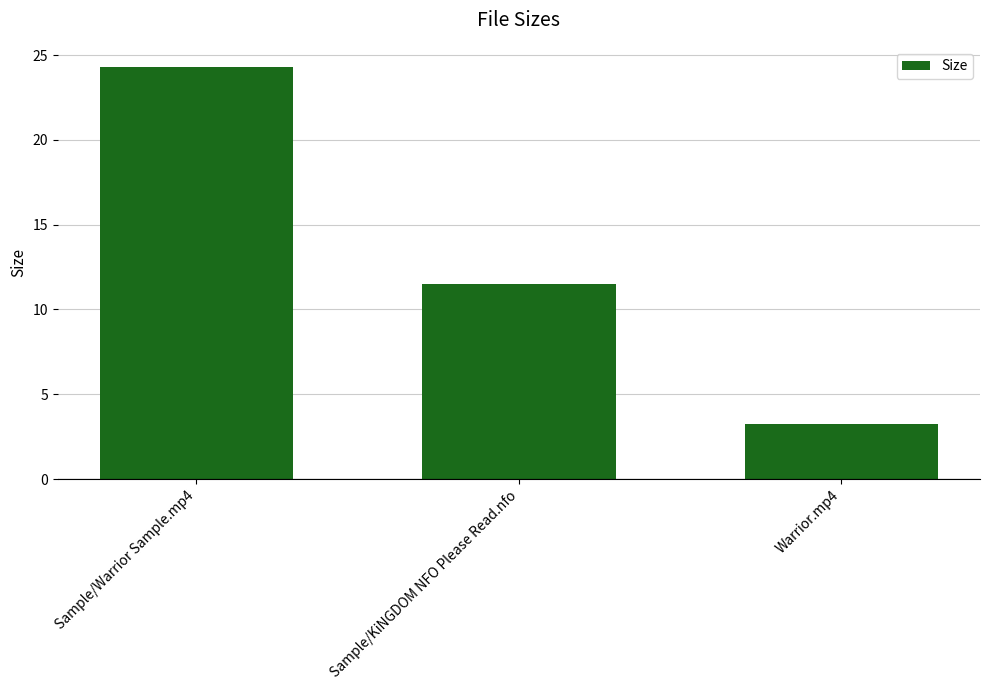

Count the number of data series in this chart.

1